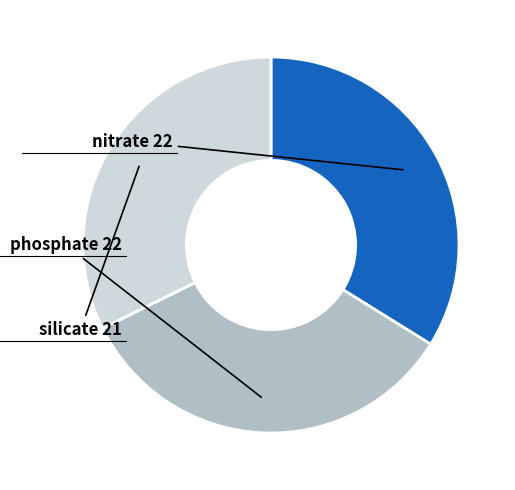

Does phosphate represent more than half of the total?

No